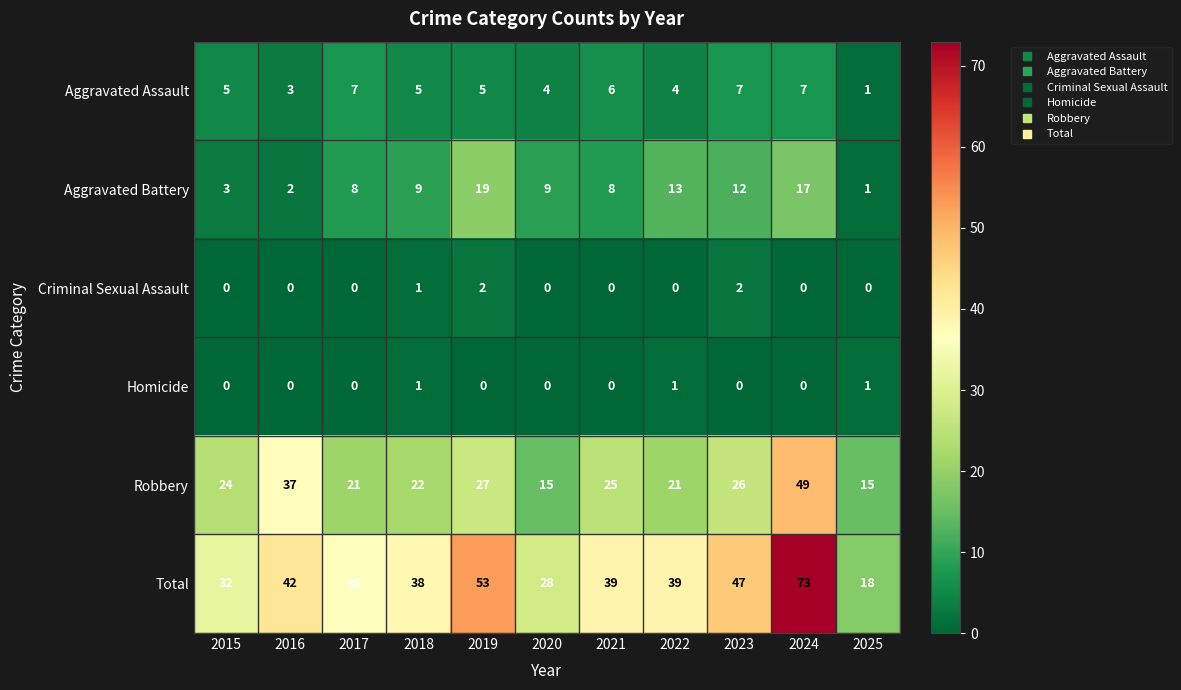

The value of Robbery at 2019 is 27. True or false?

True